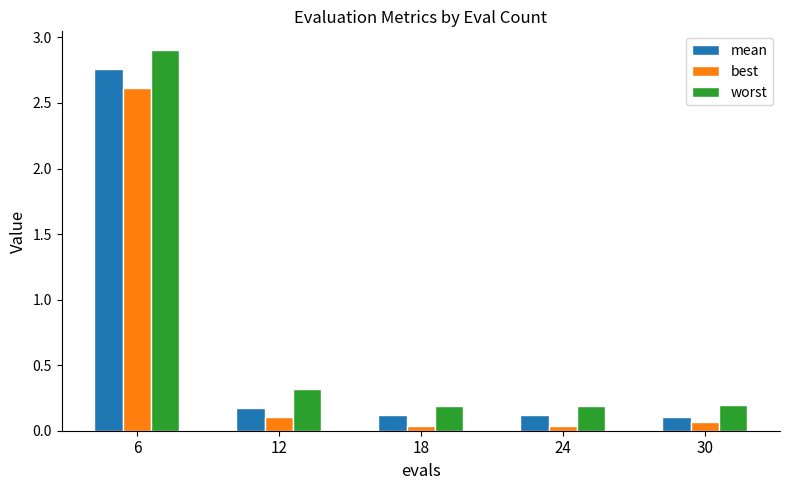

Which category has the highest value in the best series?

6